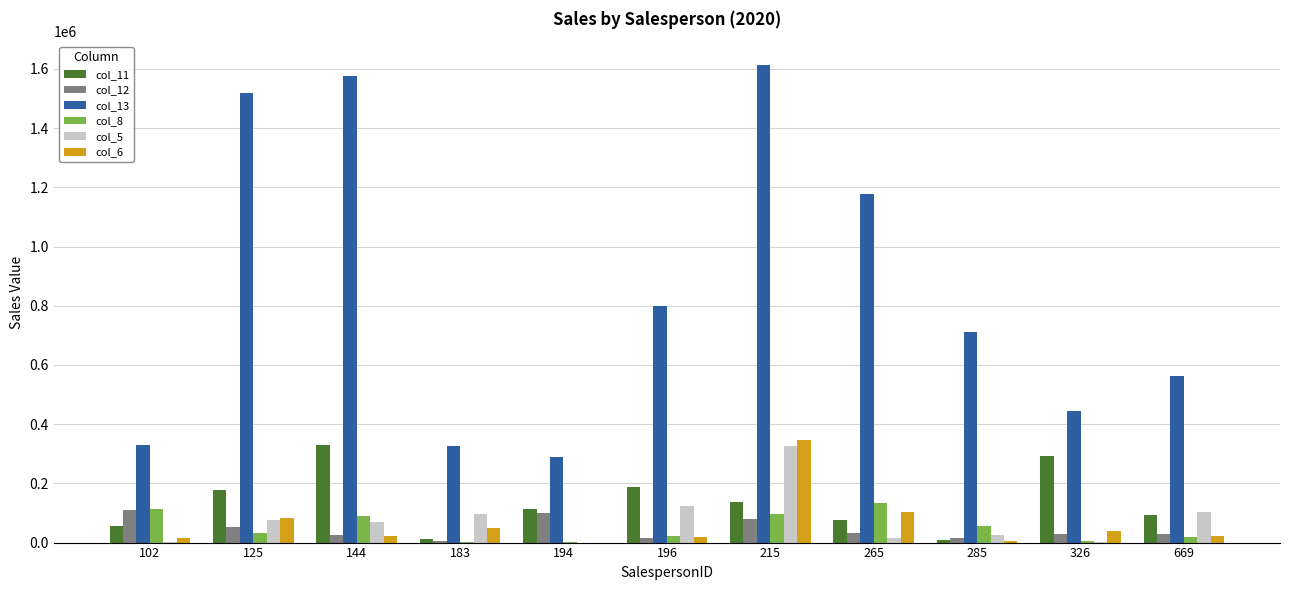

What is the total value across all series at 265?

1535021.0